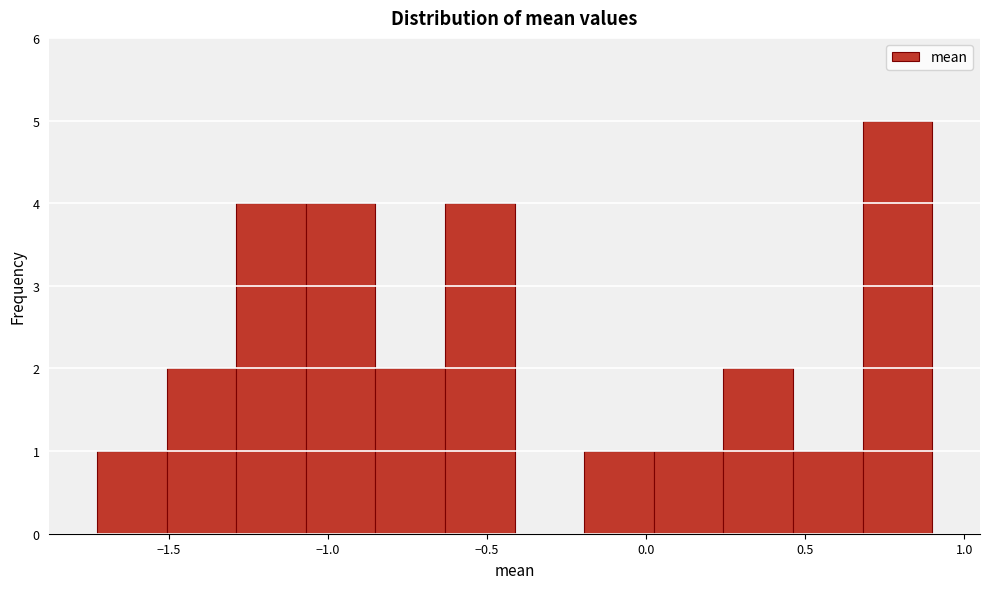

Reading left to right, transcribe this chart: for each bar, give the range it covers on the x-axis and its height. Neither the bar edges nor the heights are printed on the chart, so give them approximately, as read against the axes.

-1.70 to -1.50: 1
-1.50 to -1.30: 2
-1.30 to -1.05: 4
-1.05 to -0.85: 4
-0.85 to -0.65: 2
-0.65 to -0.40: 4
-0.40 to -0.20: 0
-0.20 to 0.00: 1
0.00 to 0.25: 1
0.25 to 0.45: 2
0.45 to 0.70: 1
0.70 to 0.90: 5